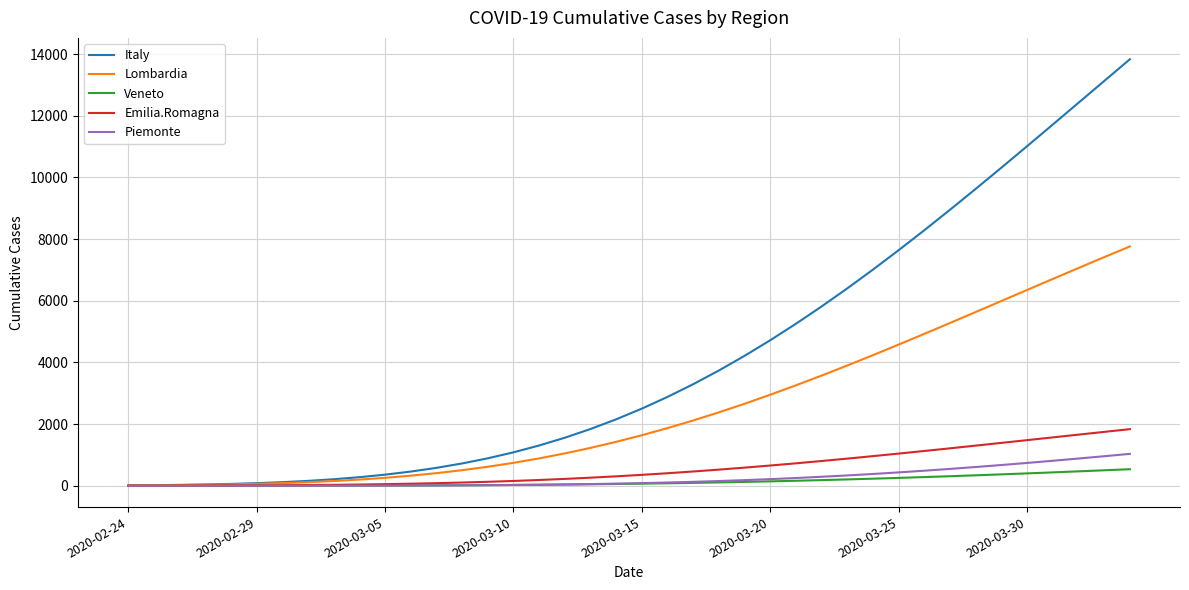

How many lines are shown in the chart?

5